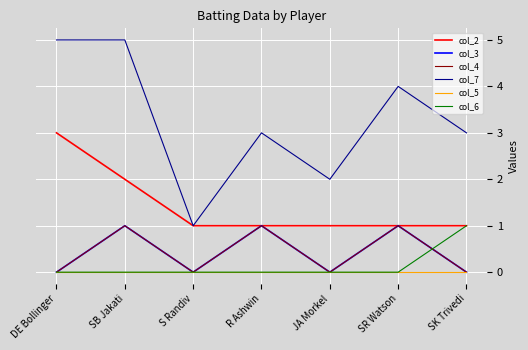

How many lines are shown in the chart?

6